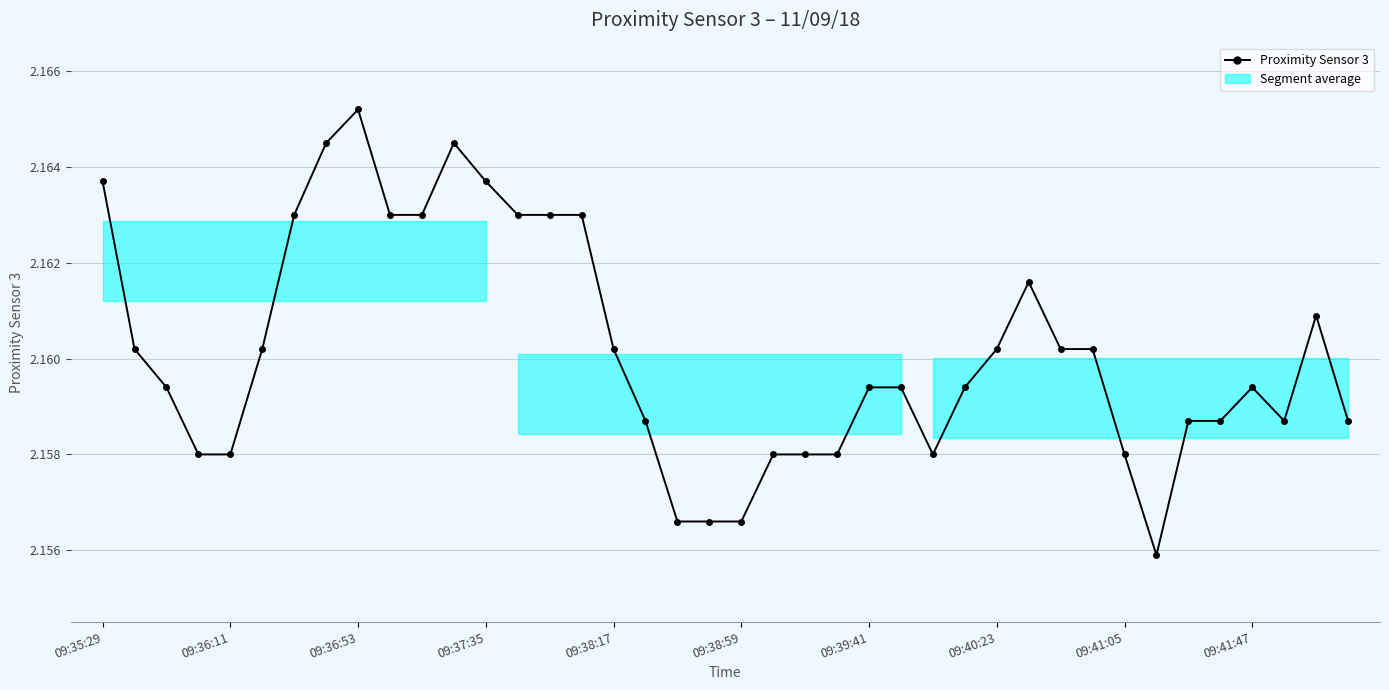

How many values are between 2 and 3?

40